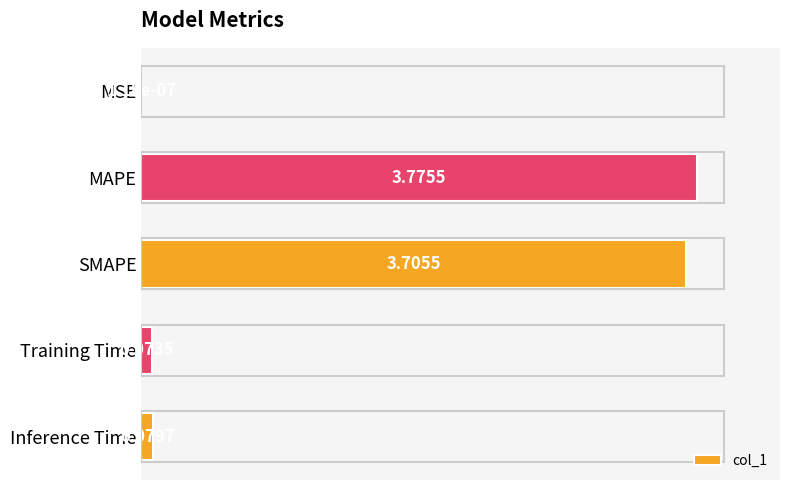

Where is the data nearest to the value 1?

Inference Time